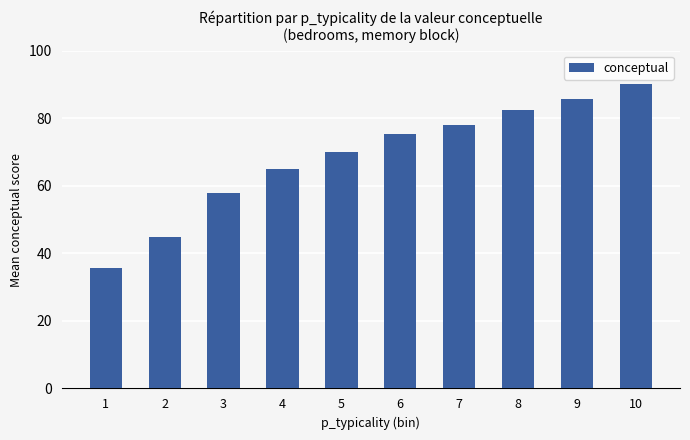

The value at 4 is 41.7. True or false?

False